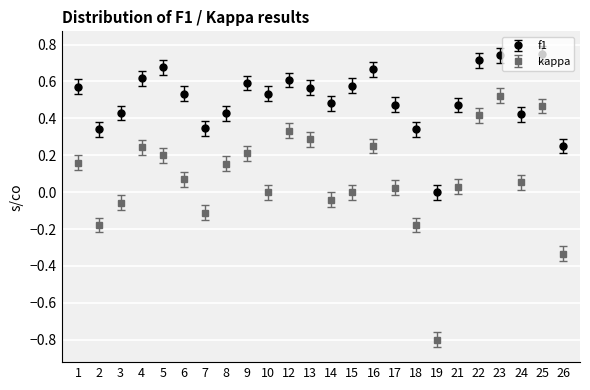

What are all the series names shown in the legend?

f1, kappa